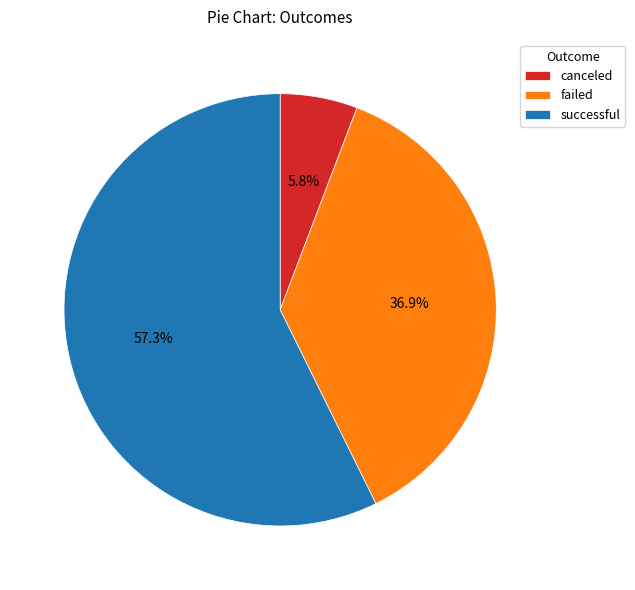

To the nearest percent, what is the combined percentage of canceled and failed?

43%